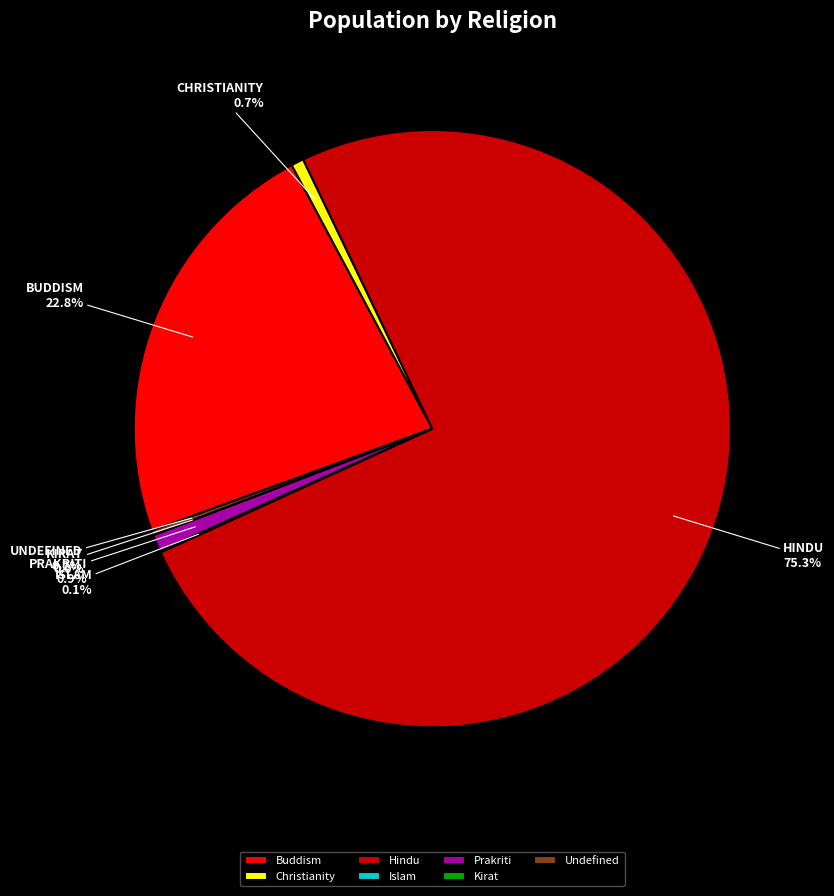

Which category has the biggest portion of the pie?

Hindu